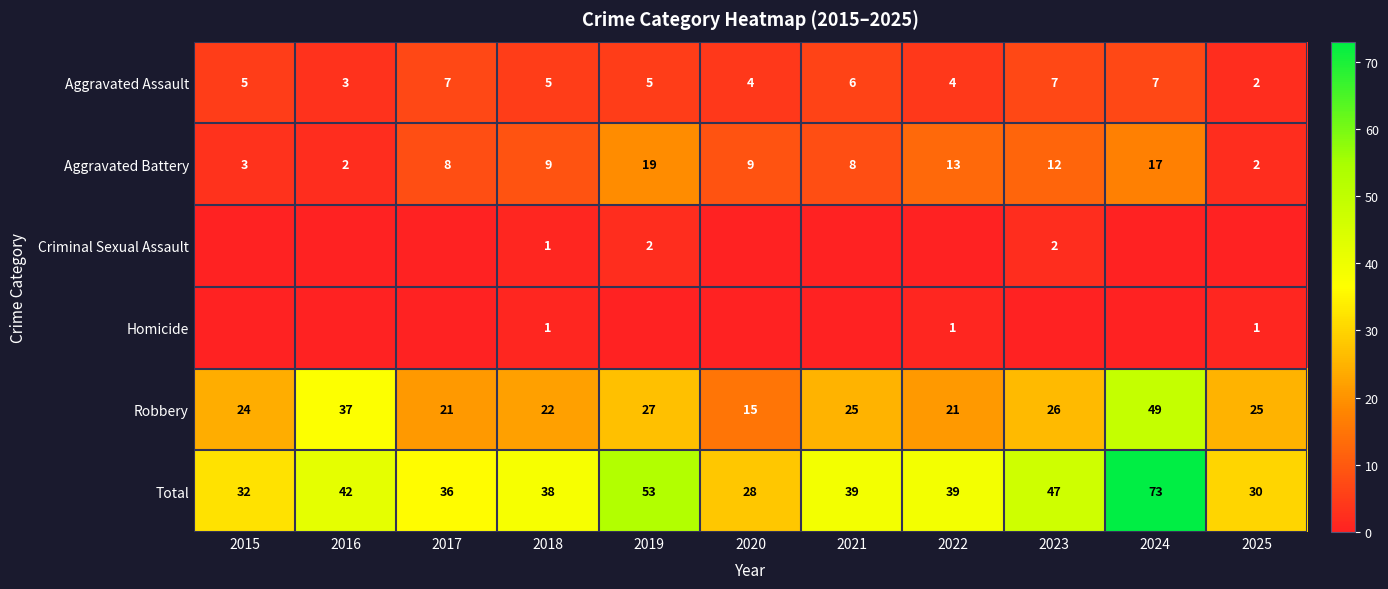

At which label does Aggravated Battery first exceed 9?

2019